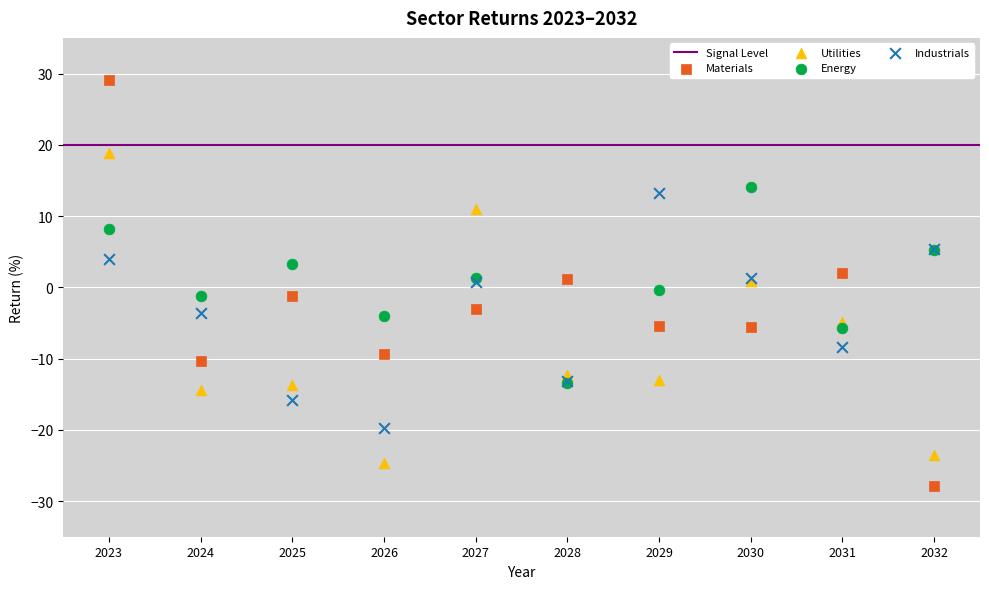

Which series has the largest Y range (max minus min)?

Materials